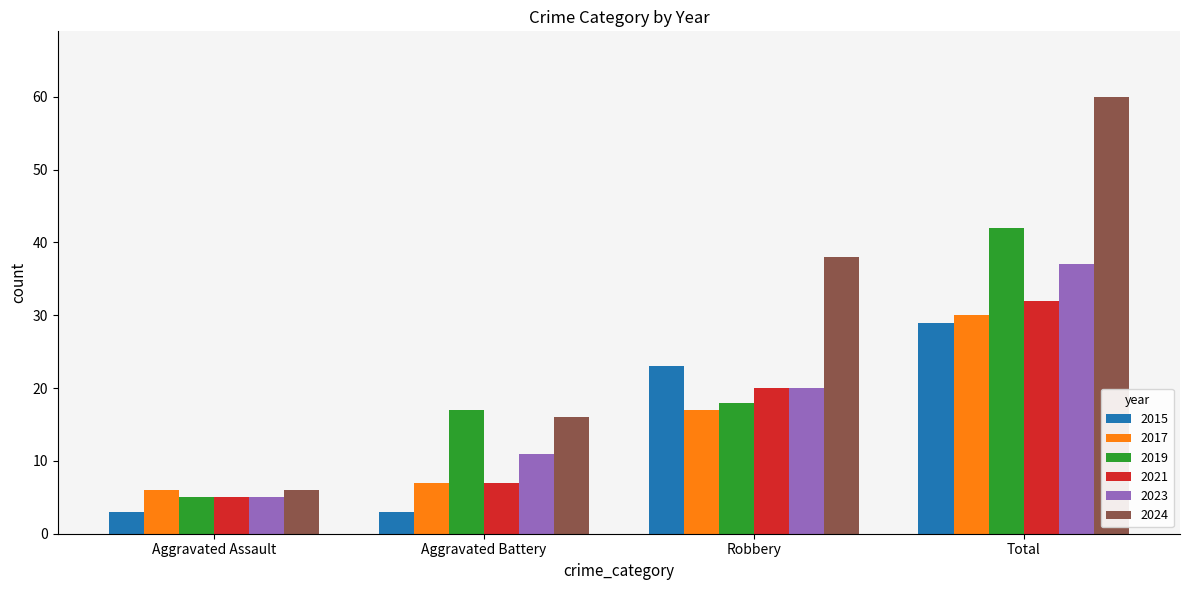

What is the spread (max minus min) of values at Aggravated Battery?

14